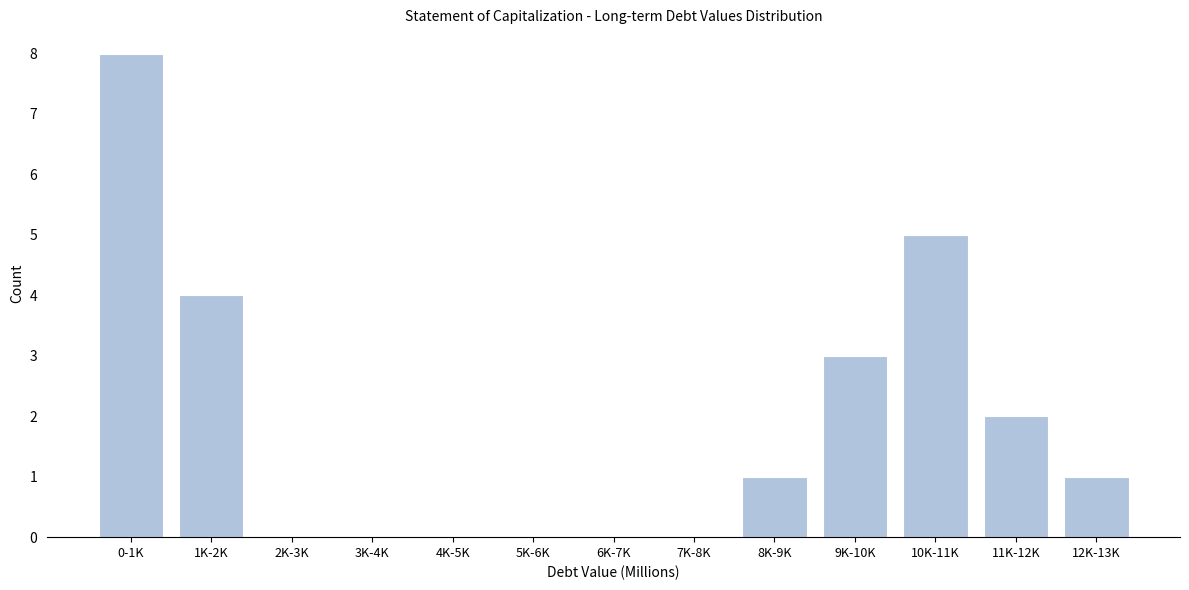

Reading left to right, list all the values displayed in this chart.

0-1K=8	1K-2K=4	2K-3K=0	3K-4K=0	4K-5K=0	5K-6K=0	6K-7K=0	7K-8K=0	8K-9K=1	9K-10K=3	10K-11K=5	11K-12K=2	12K-13K=1